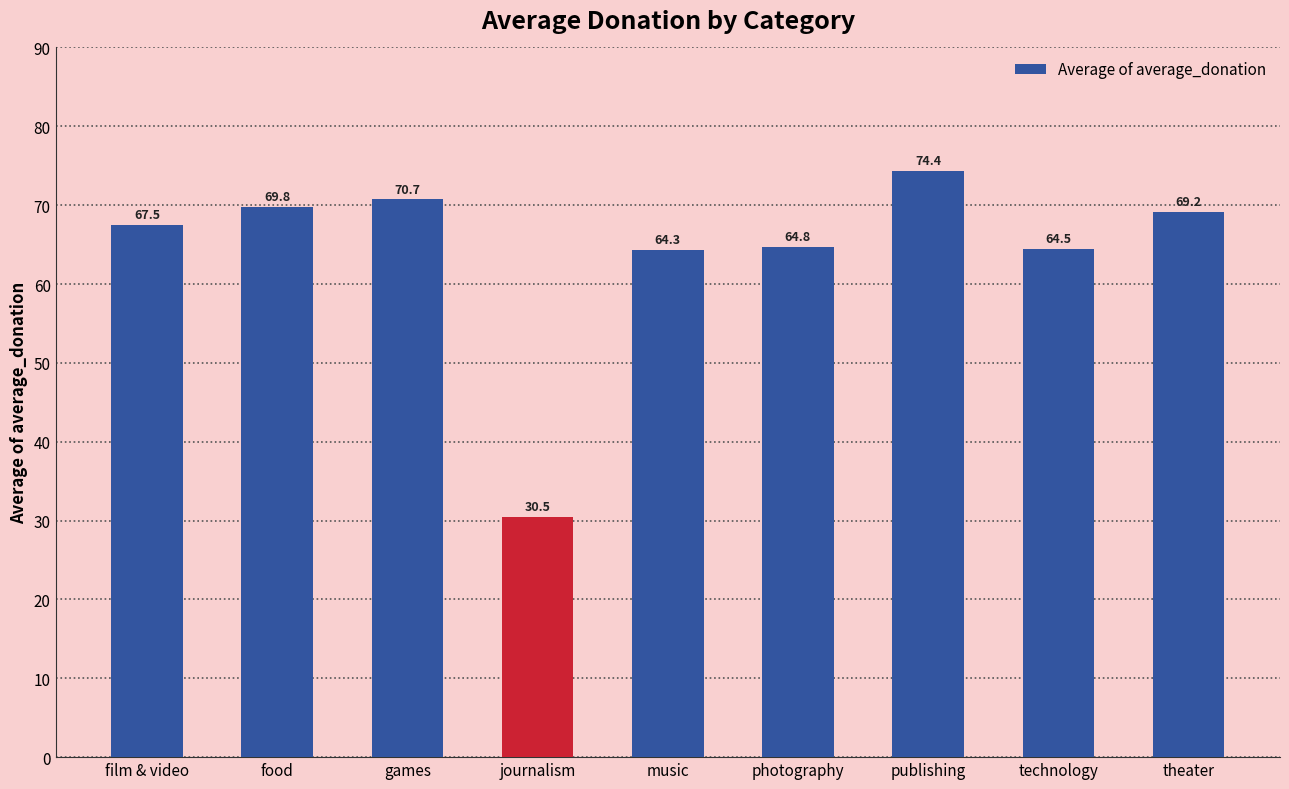

Reading left to right, what are all the values shown in this chart?

67.5	69.8	70.7	30.5	64.3	64.8	74.4	64.5	69.2